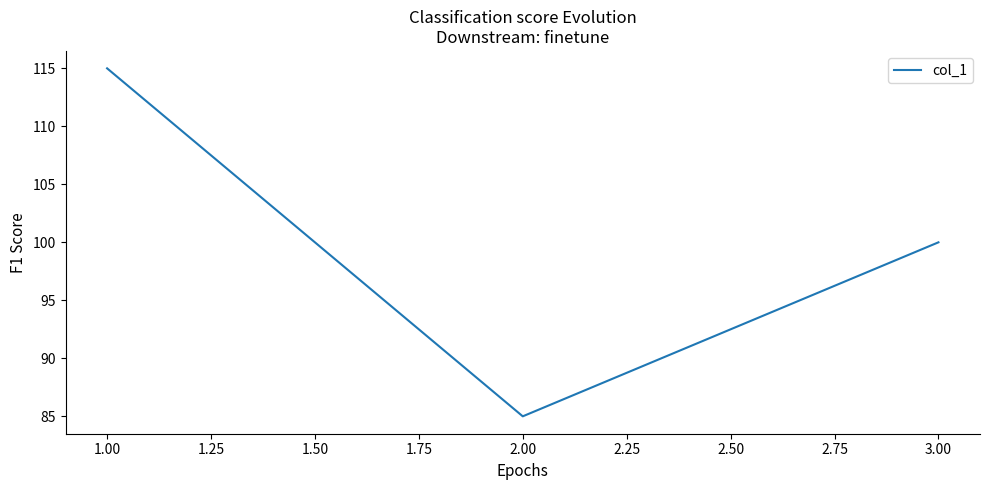

What is the difference between the second highest and minimum values?

15